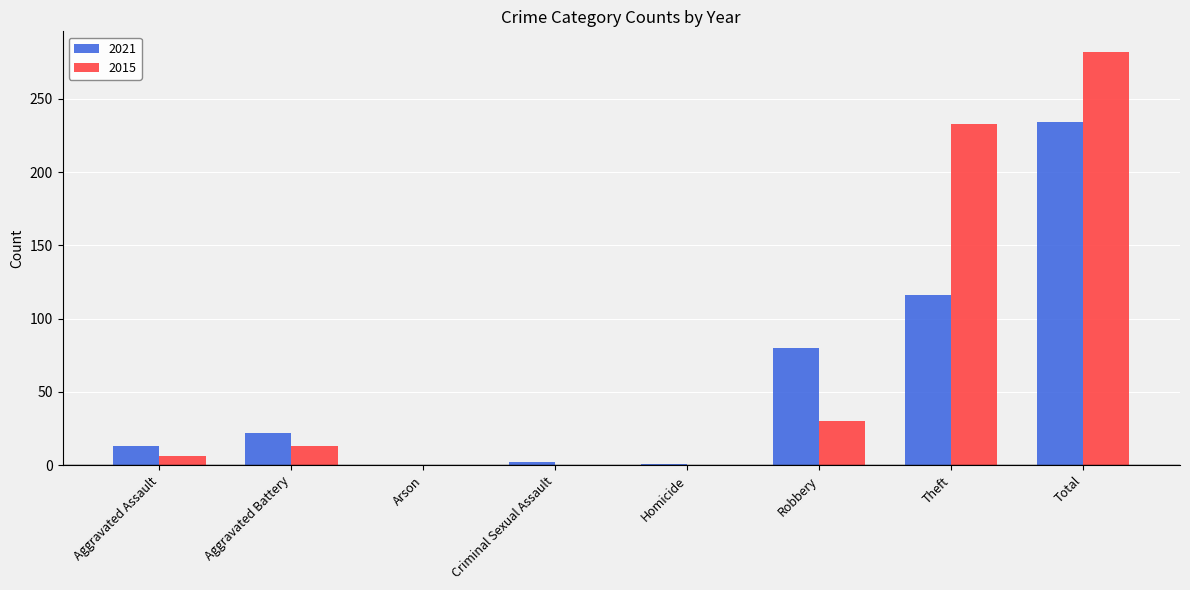

Which series has the widest spread of values?

2015